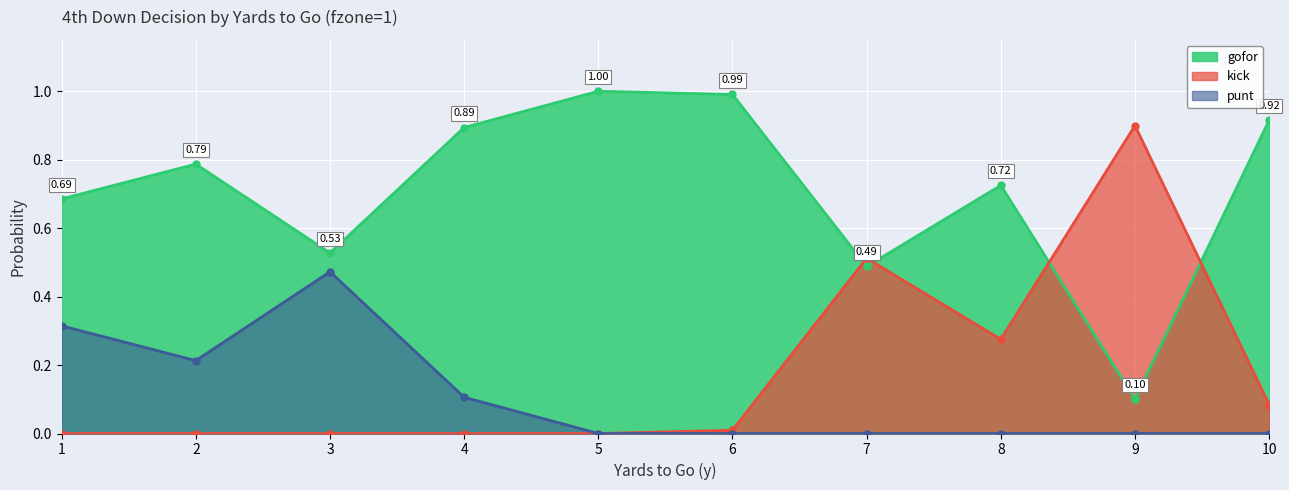

At which category does gofor reach its first local peak?

2